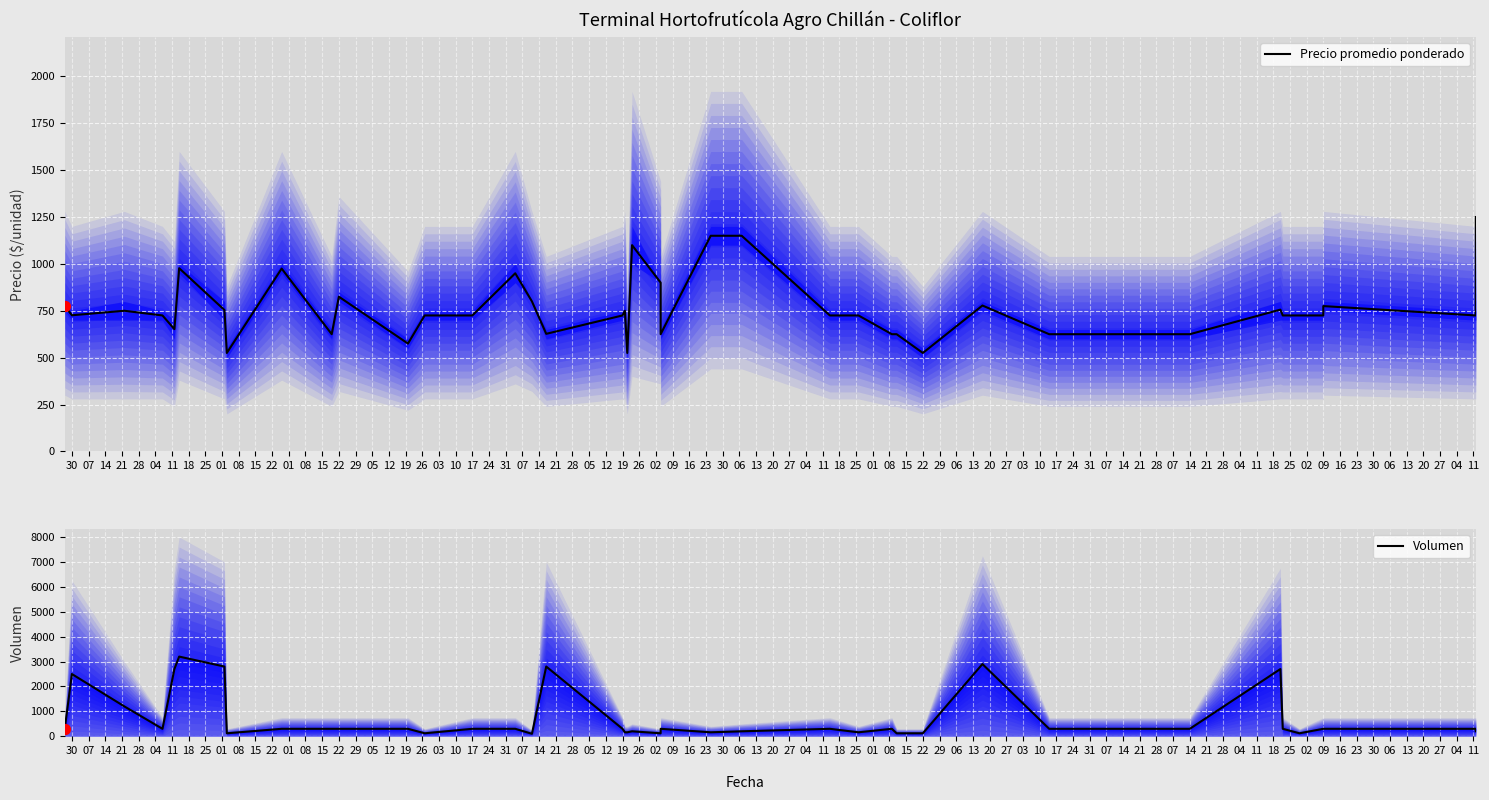

What are all the series names shown in the legend?

Precio promedio ponderado, Volumen